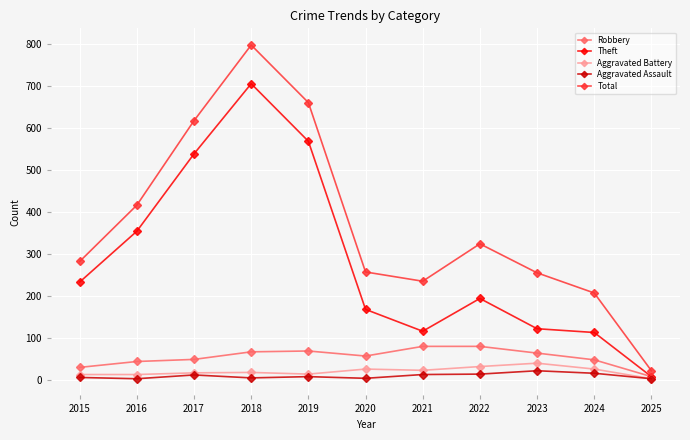

True or false: Aggravated Battery and Total cross at least once.

False